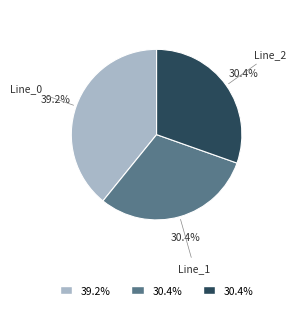

Is there any slice that represents more than half of the pie?

No